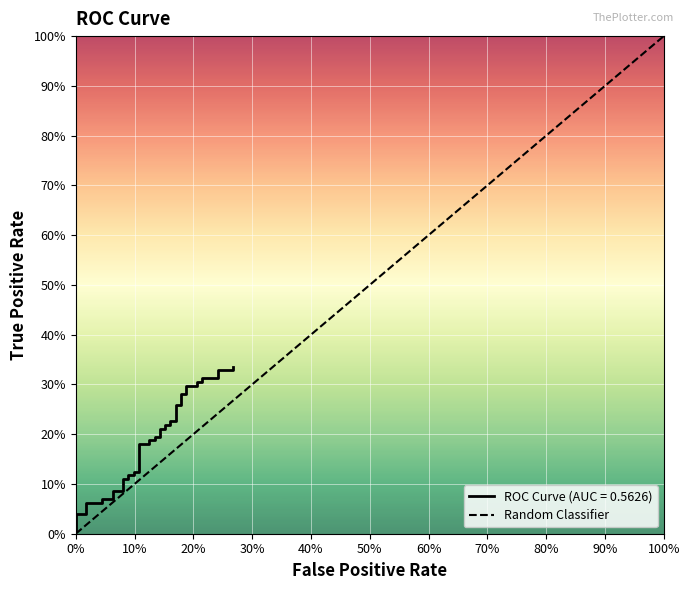

Is this an area chart (filled region under the line)?

No